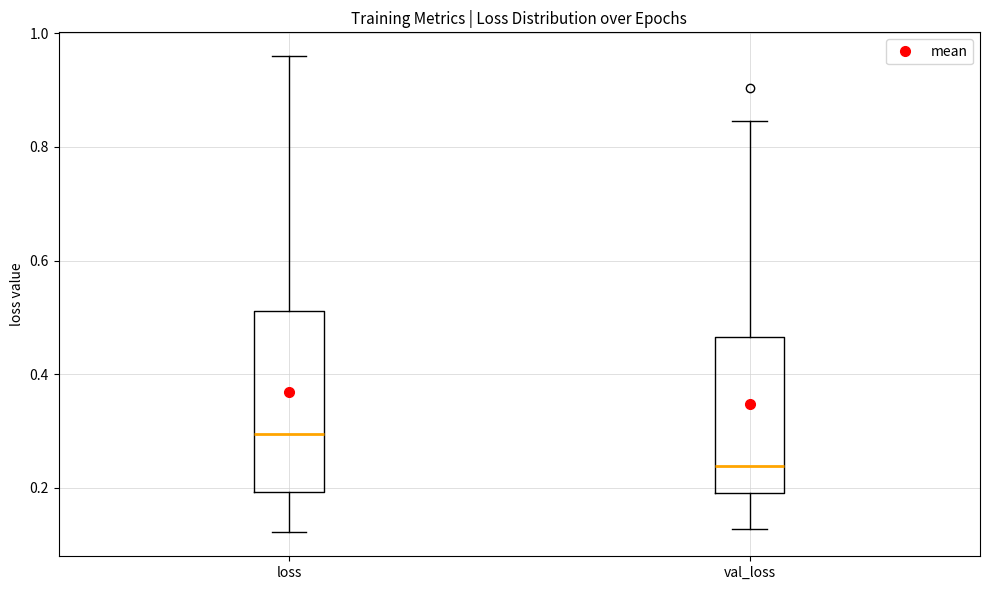

Which box's median line is the lowest?

val_loss